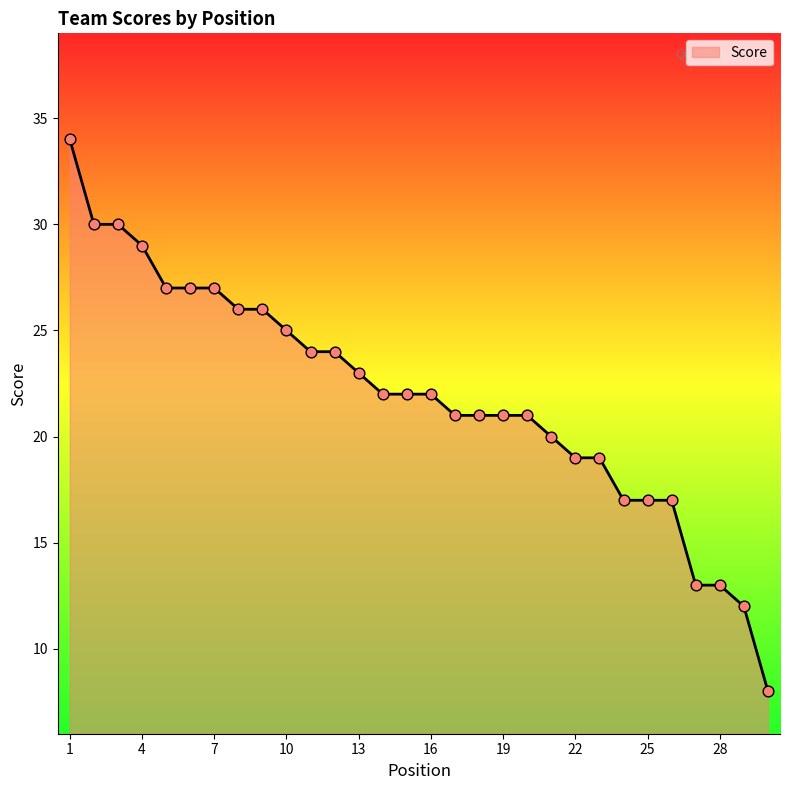

What is the maximum value shown in the chart?

34